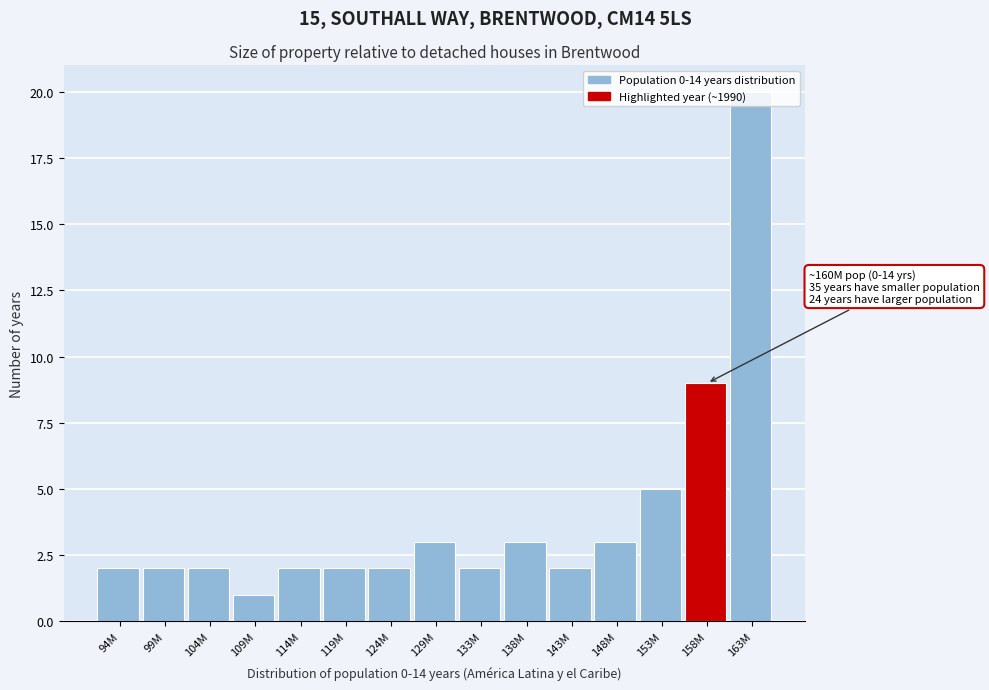

The value at 124M is 2. True or false?

True